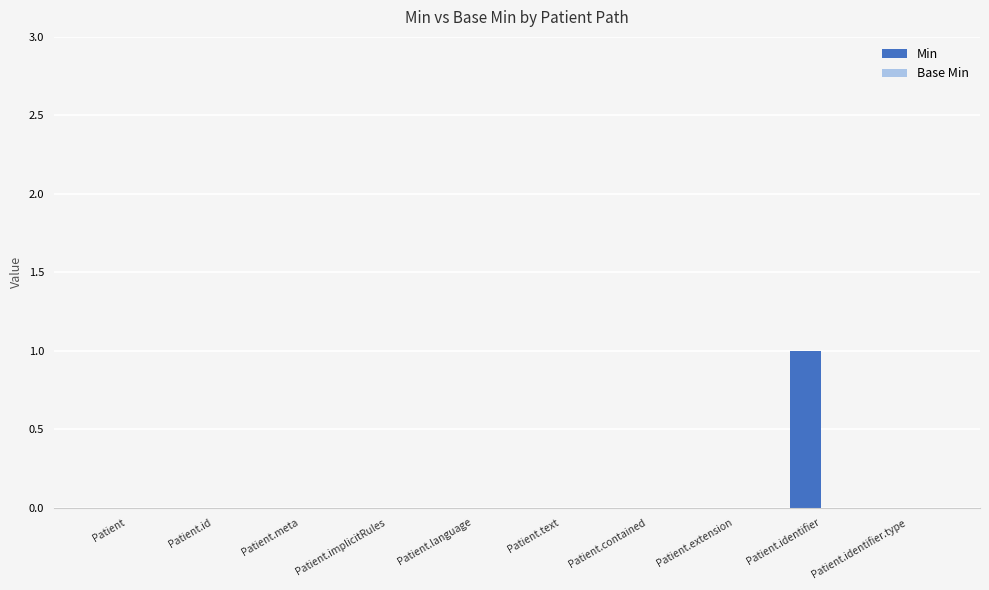

Reading right to left, what are all the values shown in this chart?

Patient.identifier.type=0	Patient.identifier=1	Patient.extension=0	Patient.contained=0	Patient.text=0	Patient.language=0	Patient.implicitRules=0	Patient.meta=0	Patient.id=0	Patient=0